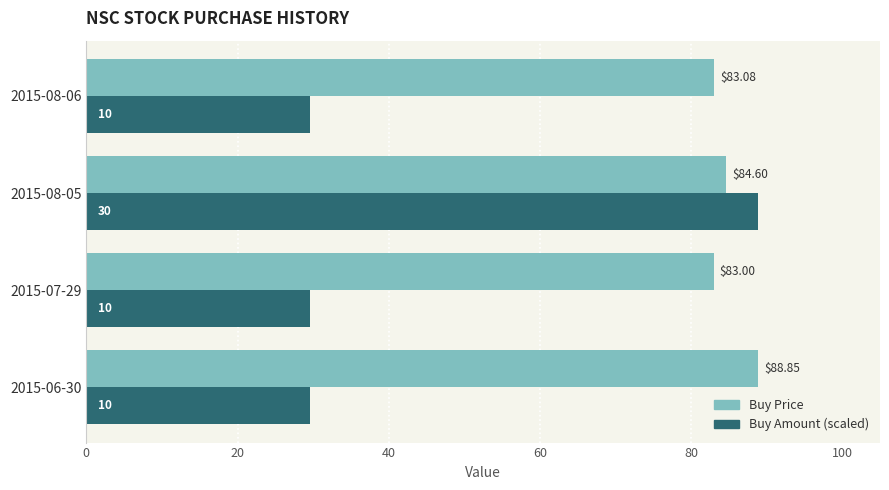

Between 2015-06-30 and 2015-07-29, which series saw the biggest shift?

Buy Price